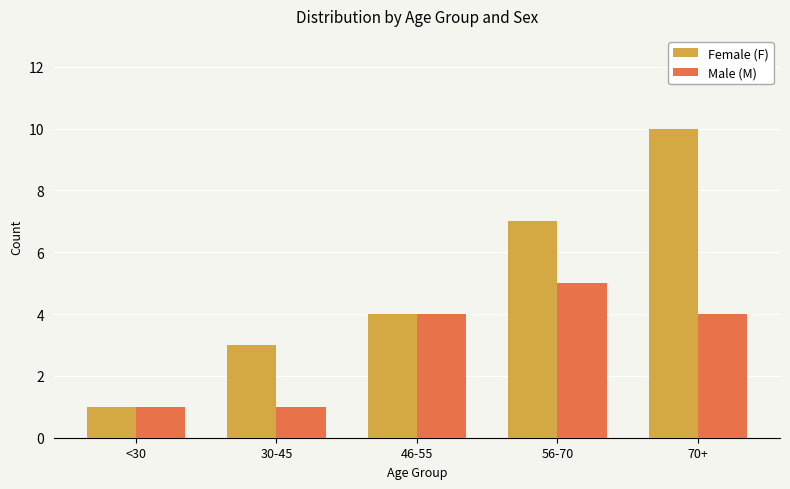

What are all the series names shown in the legend?

Female (F), Male (M)